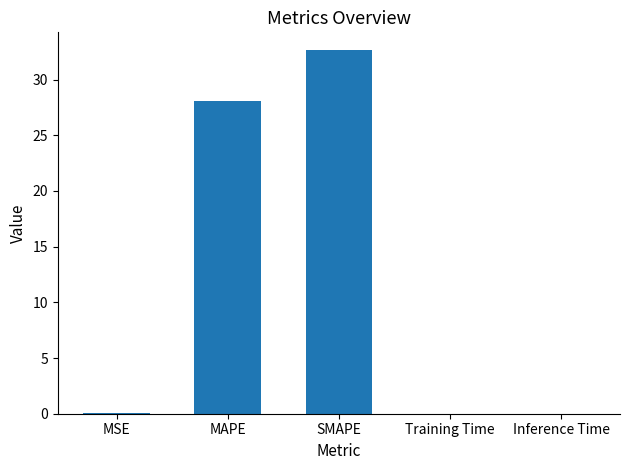

What is the sum of the values at SMAPE and MAPE?

60.7